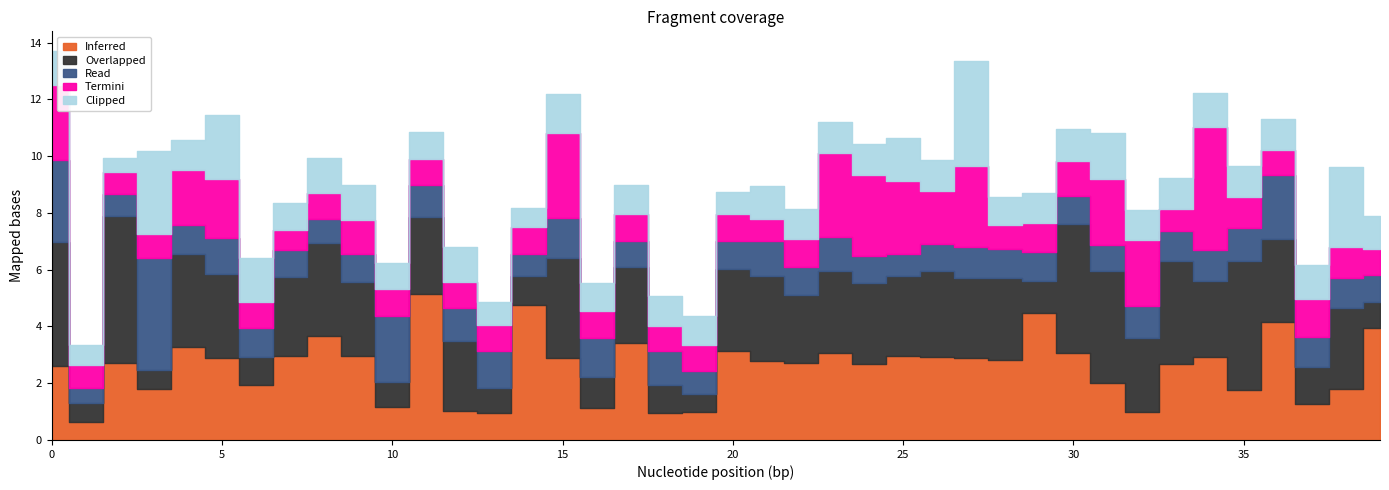

At how many categories does at least one series exceed 4?

9